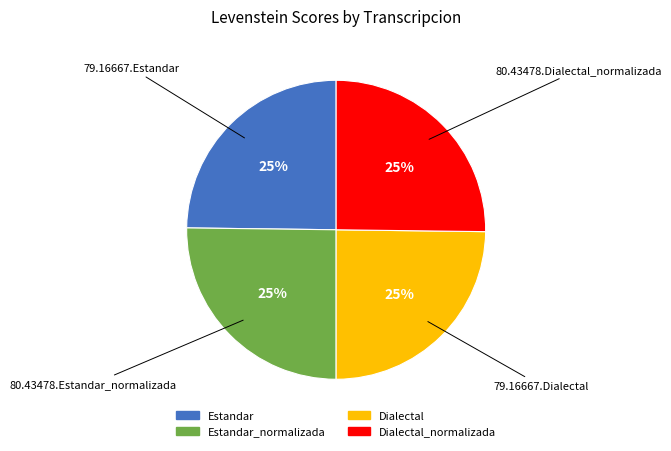

Is there any slice that represents more than half of the pie?

No